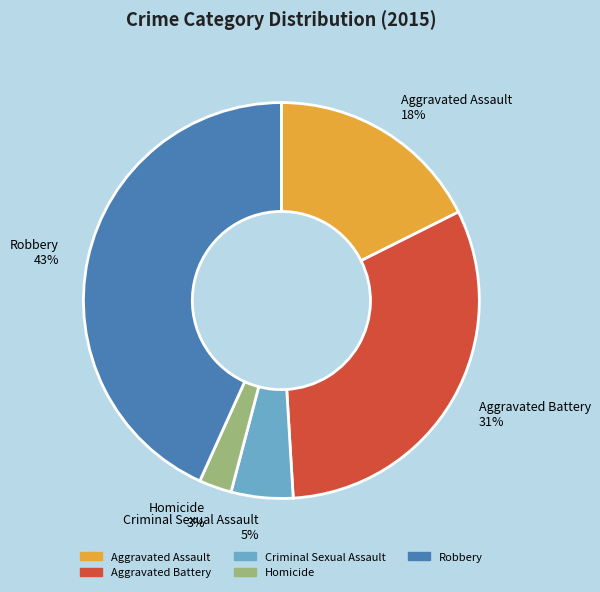

Is the sum of Criminal Sexual Assault and Aggravated Battery greater than half?

No